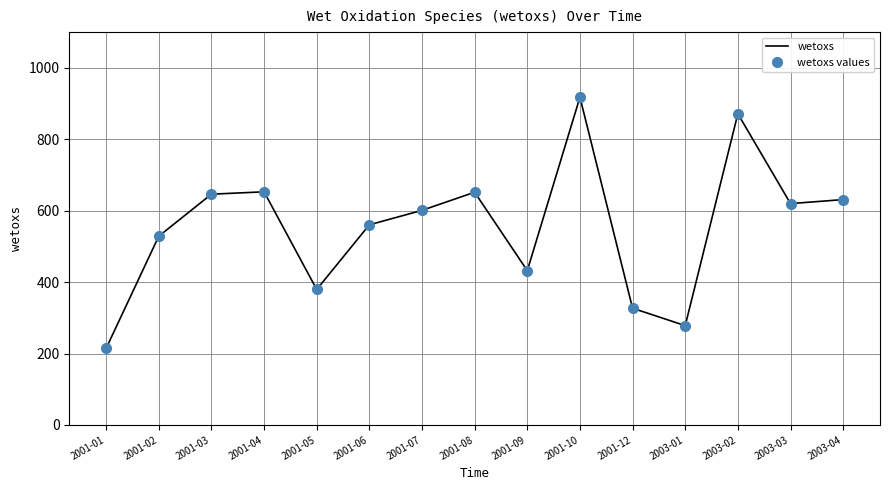

Reading left to right, transcribe all the data shown in this chart.

wetoxs: 2001-01=214.4	2001-02=528.5	2001-03=646.2	2001-04=652.8	2001-05=379.4	2001-06=560.4	2001-07=600.9	2001-08=651.6	2001-09=432.1	2001-10=917.7	2001-12=326.8	2003-01=278.1	2003-02=871.3	2003-03=619.8	2003-04=631.0
wetoxs values: 2001-01=214.4	2001-02=528.5	2001-03=646.2	2001-04=652.8	2001-05=379.4	2001-06=560.4	2001-07=600.9	2001-08=651.6	2001-09=432.1	2001-10=917.7	2001-12=326.8	2003-01=278.1	2003-02=871.3	2003-03=619.8	2003-04=631.0